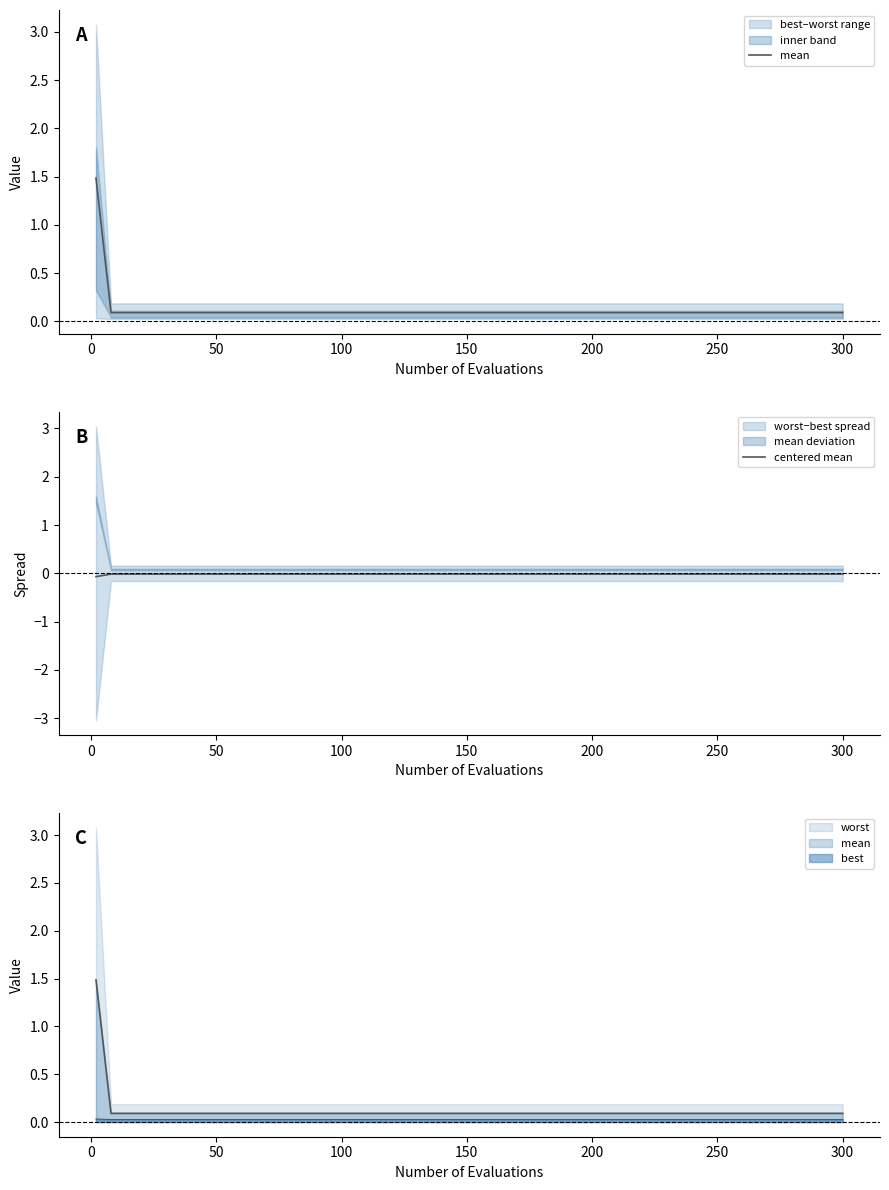

Which series has the widest spread of values?

mean